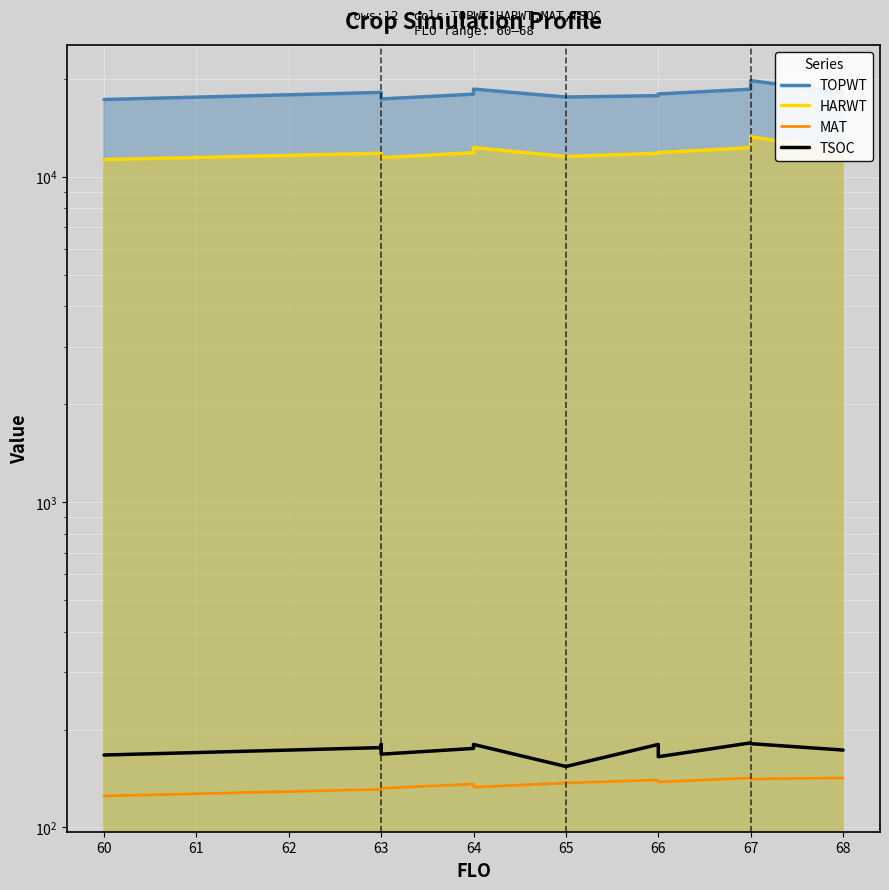

What is the sum of the MAT values at 67 and 65?

279